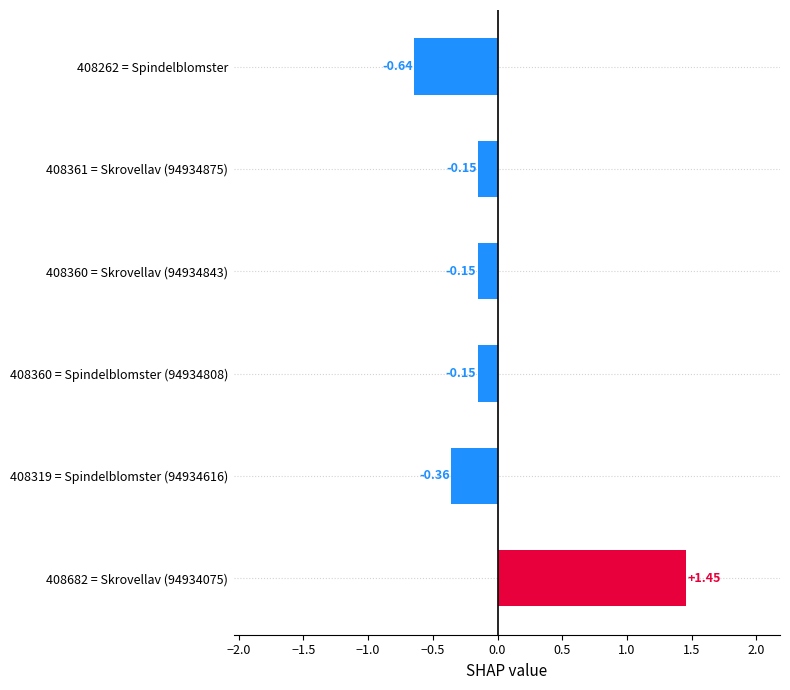

What is the difference between the second highest and minimum values?

0.5